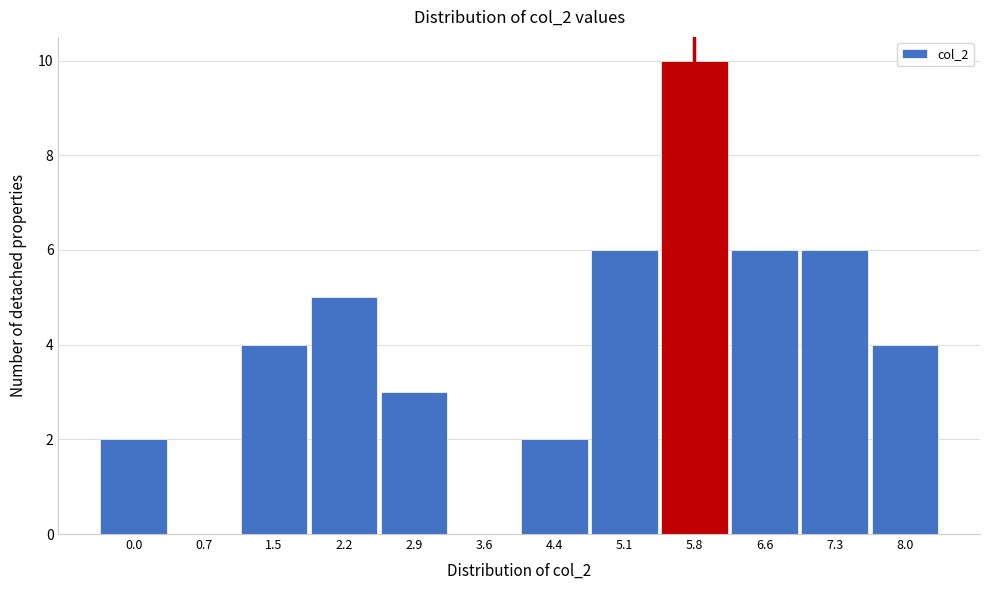

Reading right to left, what are all the values shown in this chart?

8.0=4	7.3=6	6.6=6	5.8=10	5.1=6	4.4=2	3.6=0	2.9=3	2.2=5	1.5=4	0.7=0	0.0=2